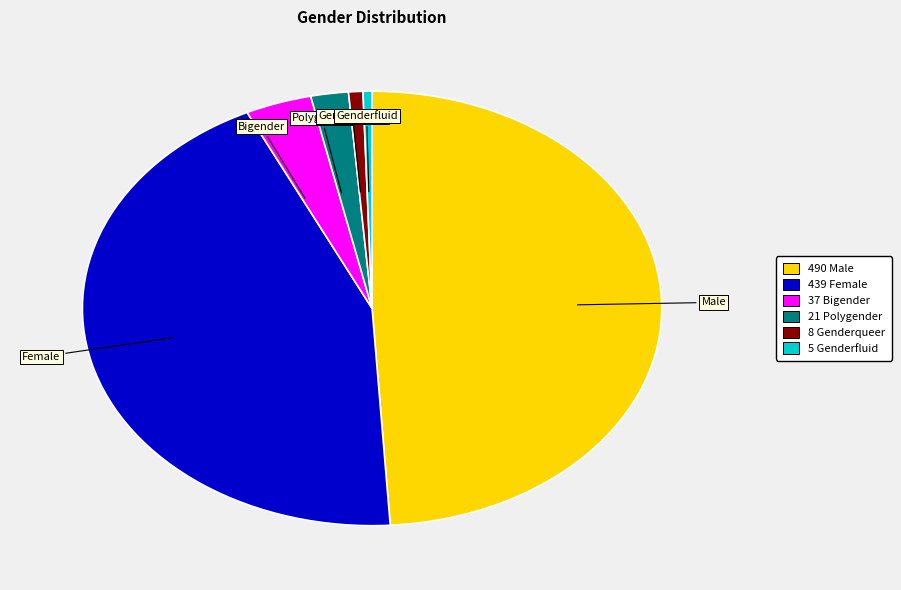

Does any single category account for the majority?

No